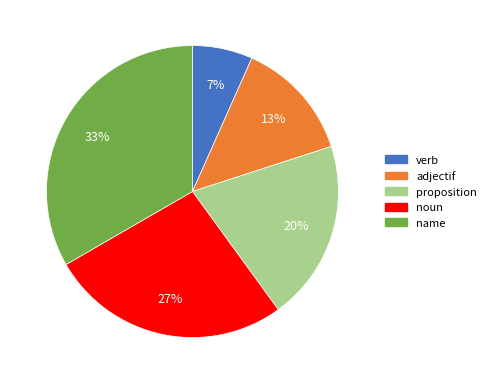

Which category has the smallest portion of the pie?

verb